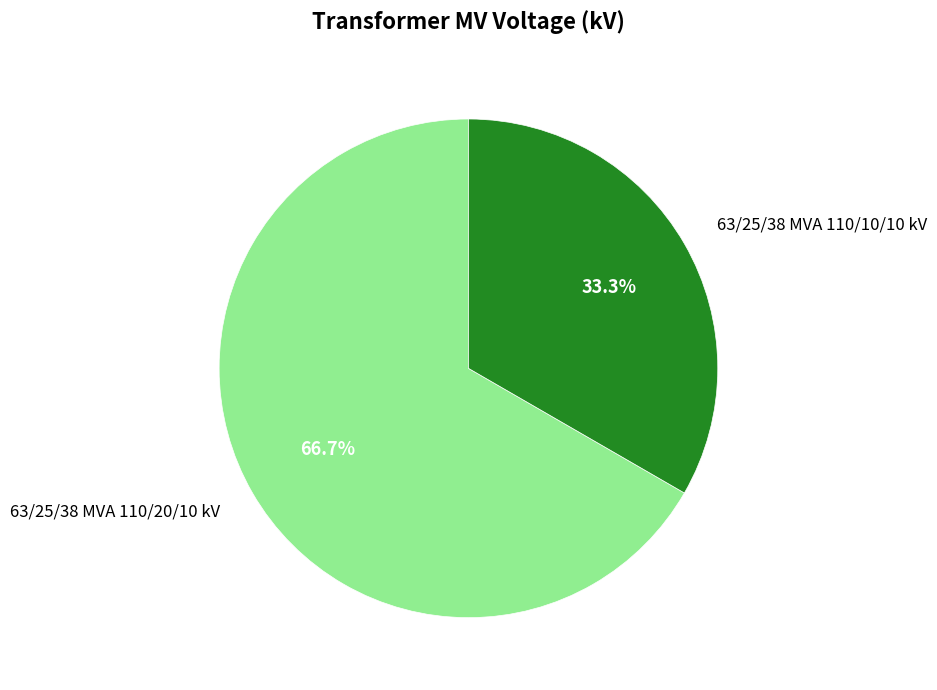

How many segments does this pie chart have?

2